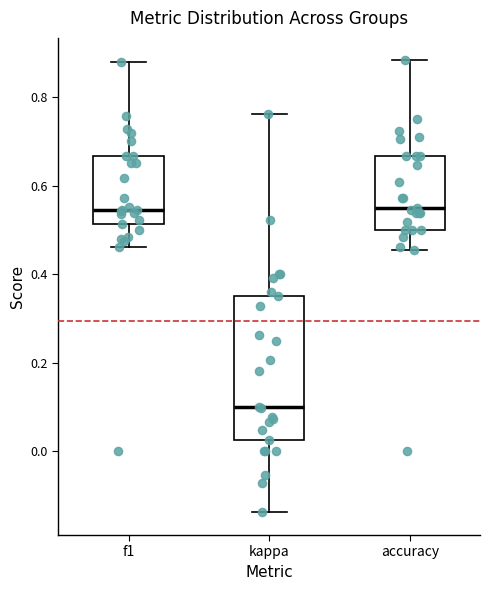

Reading left to right, read every box against the y-axis: the position of its median line, the range the box covers, and the ends of its whiskers. The values are not printed on the chart, so give them approximately, as read against the axis.

f1: median 0.54, box 0.52 to 0.66, whiskers 0.46 to 0.88
kappa: median 0.10, box 0.02 to 0.36, whiskers -0.14 to 0.76
accuracy: median 0.56, box 0.50 to 0.66, whiskers 0.46 to 0.88